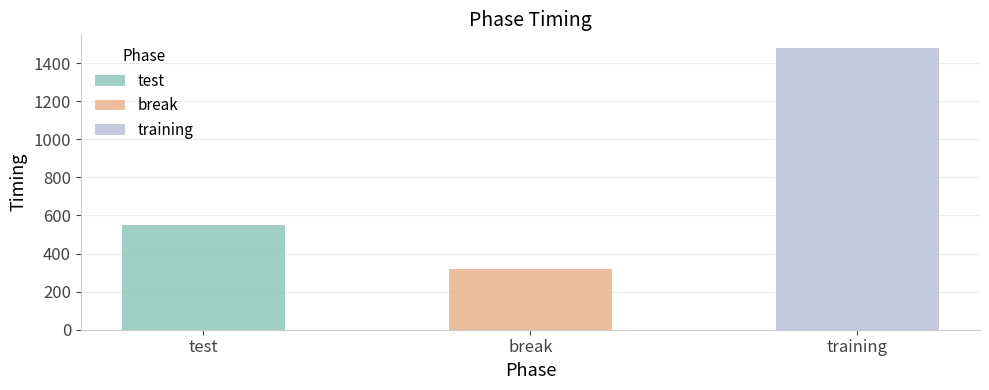

Is it true that the value at test is 769.1?

False